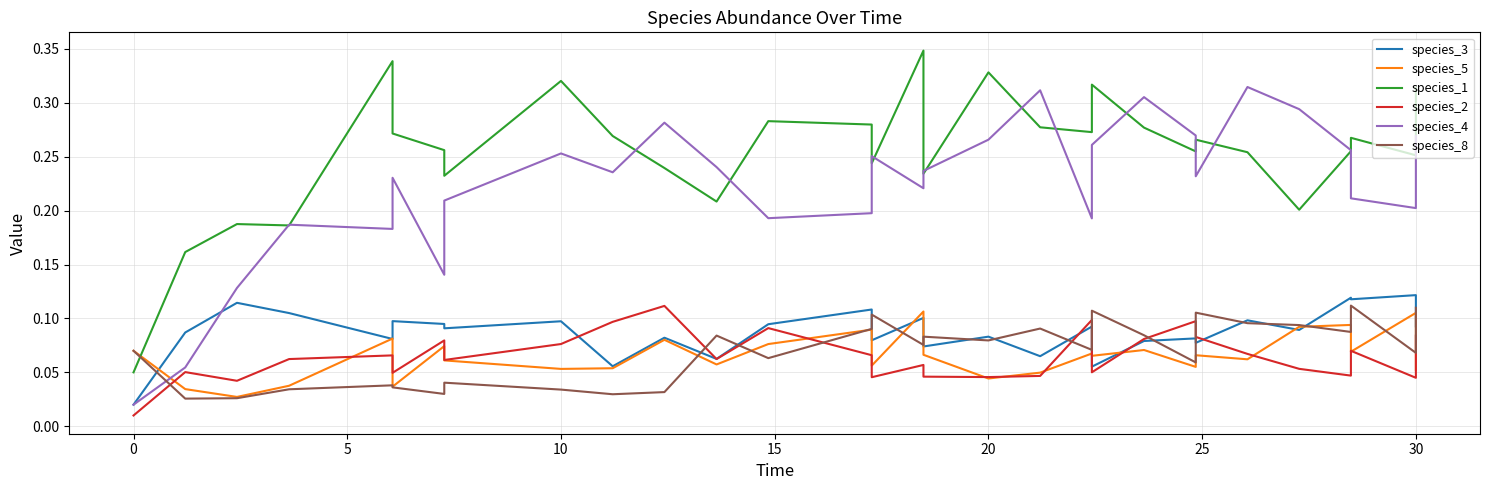

Which series has the largest range (max minus min)?

species_1